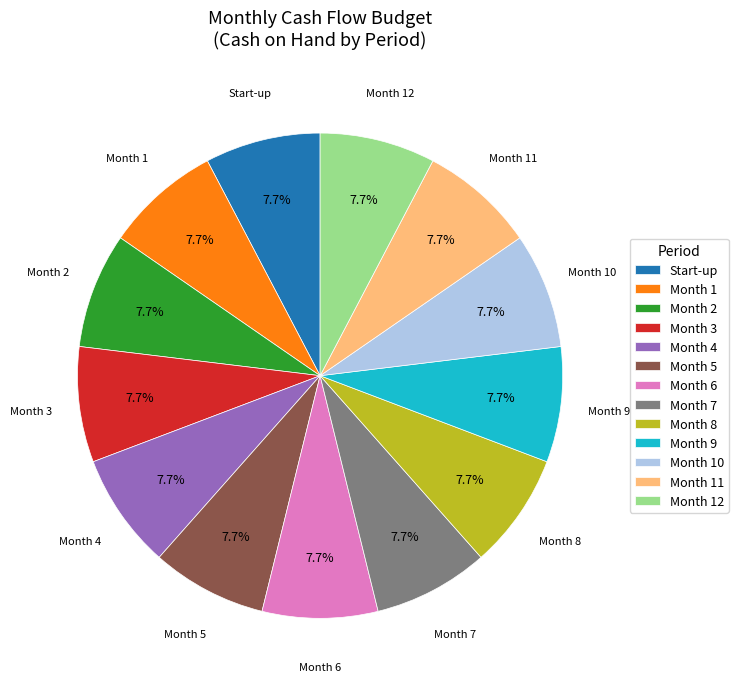

To the nearest percent, what is the difference between the largest and smallest slice percentages?

0%